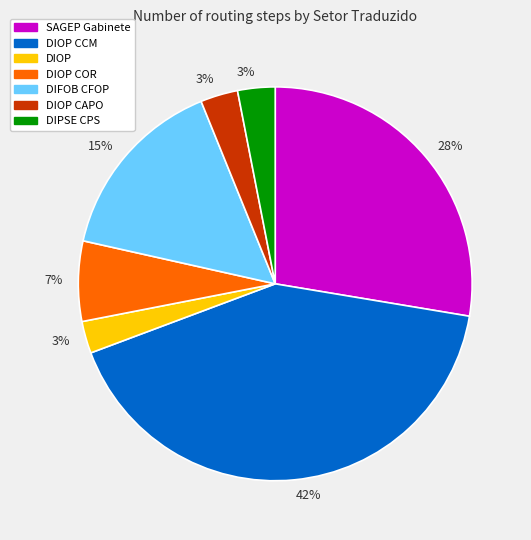

To the nearest percent, what is the average slice percentage?

14%